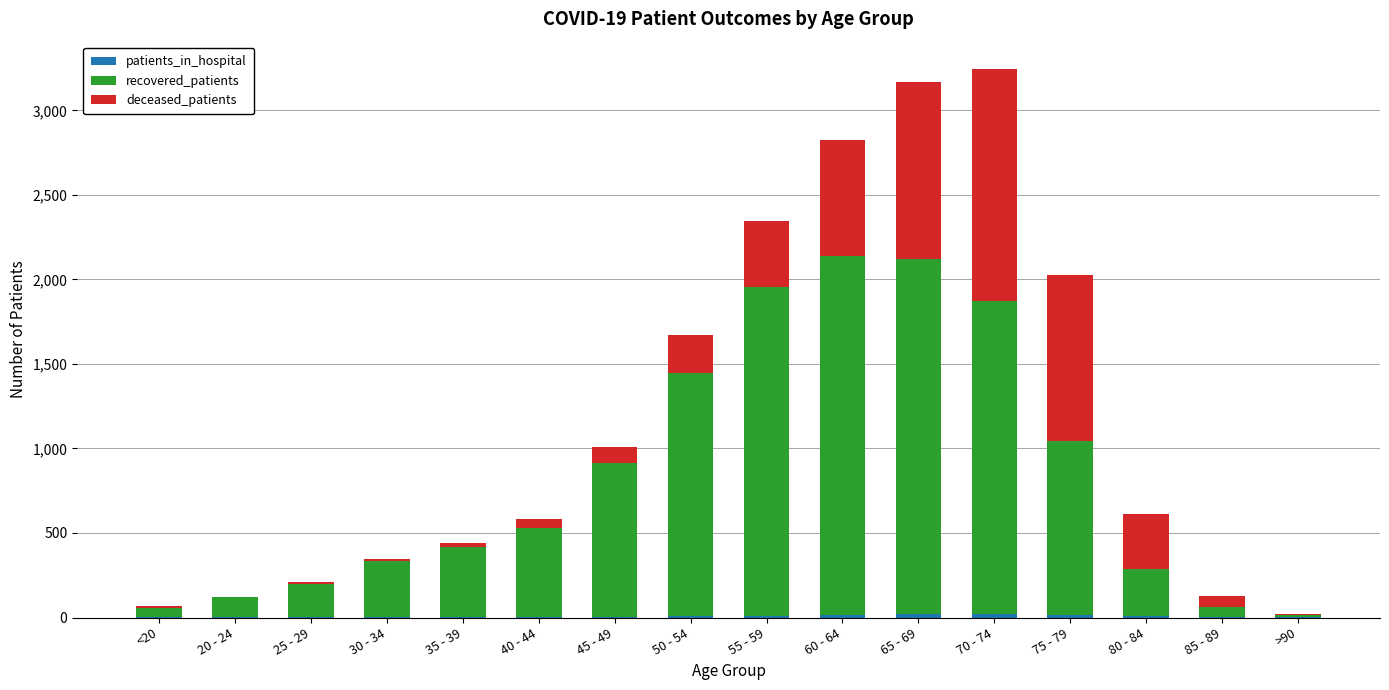

At which category is the sum across all series the highest?

70 - 74